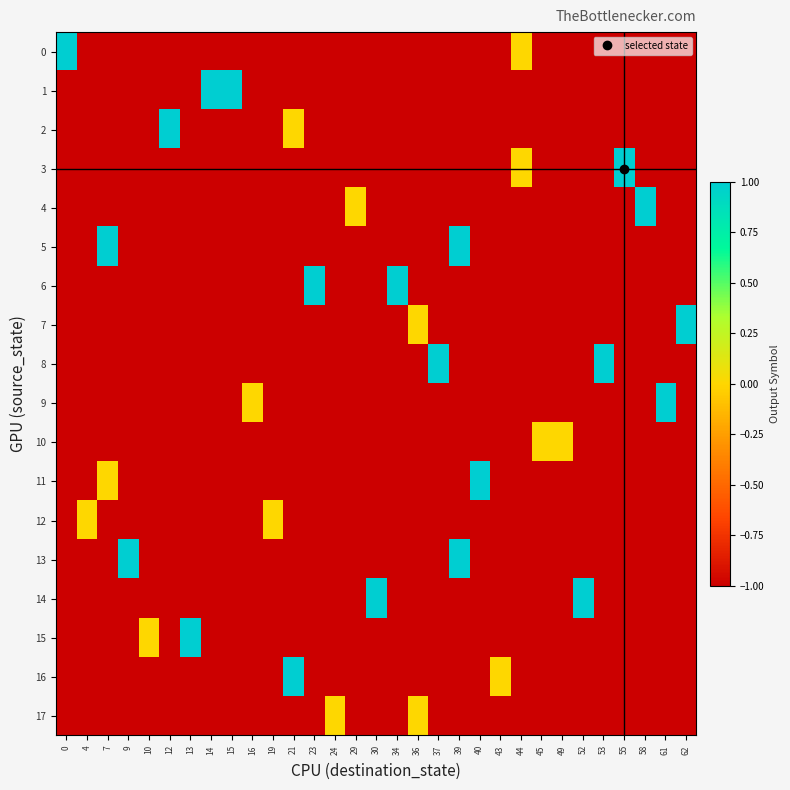

Which series has the largest total across all categories?

1